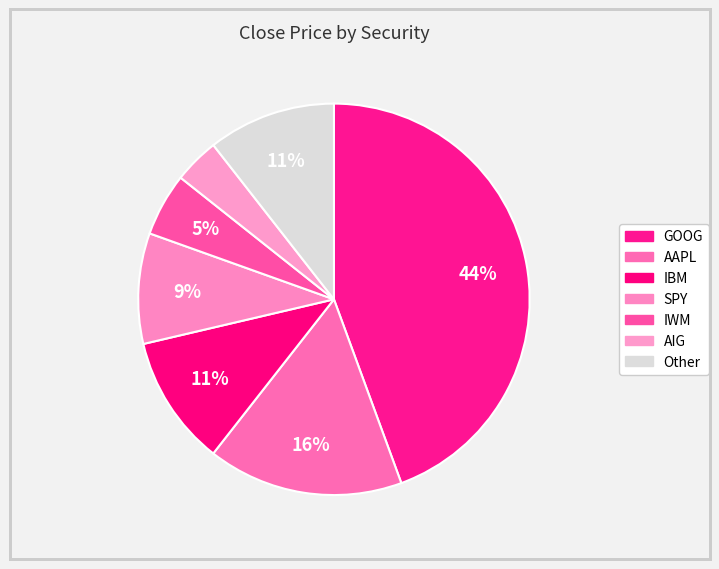

To the nearest percent, what portion does IWM represent?

5%